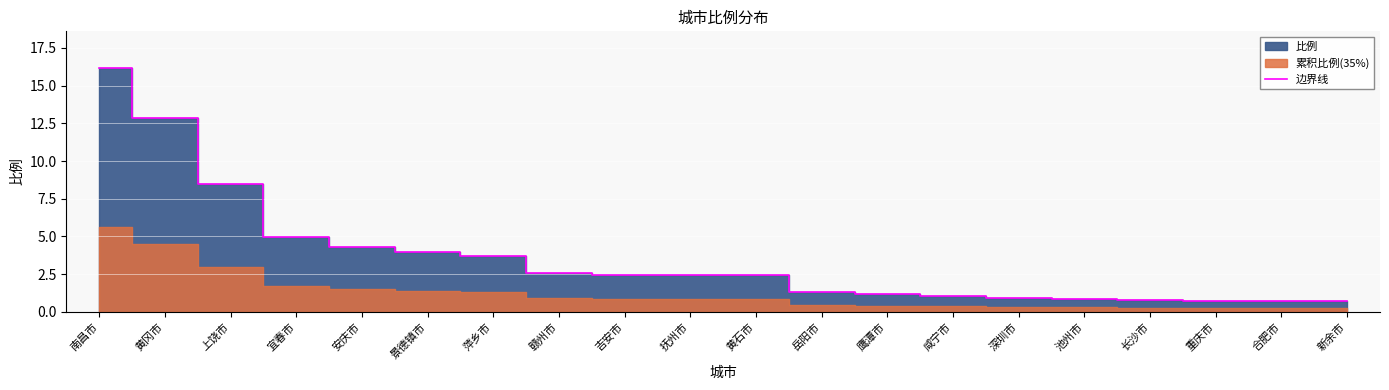

Rank the categories by value from highest to lowest.

南昌市, 黄冈市, 上饶市, 宜春市, 安庆市, 景德镇市, 萍乡市, 赣州市, 吉安市, 抚州市, 黄石市, 岳阳市, 鹰潭市, 咸宁市, 深圳市, 池州市, 长沙市, 重庆市, 合肥市, 新余市